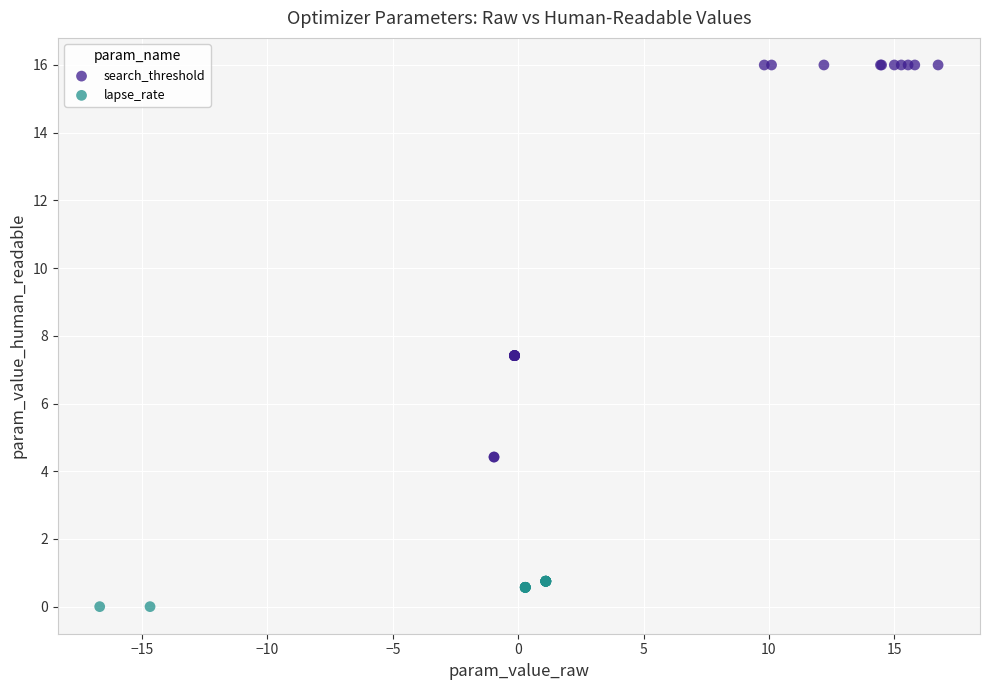

Which series has the largest Y range (max minus min)?

search_threshold